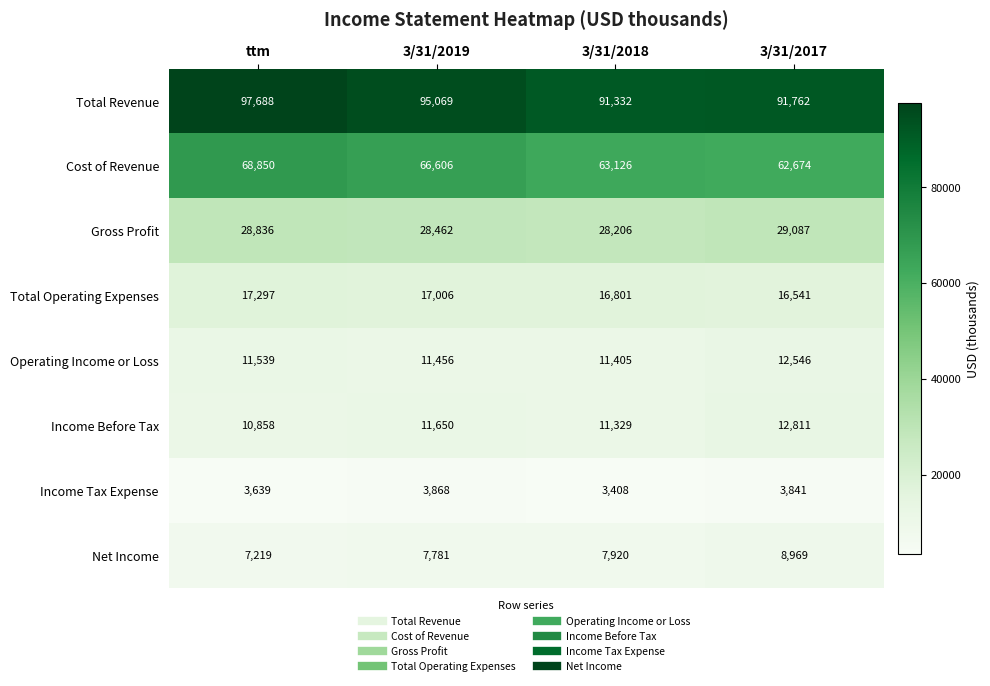

What is the difference between the second highest and minimum values in the Income Tax Expense series?

433